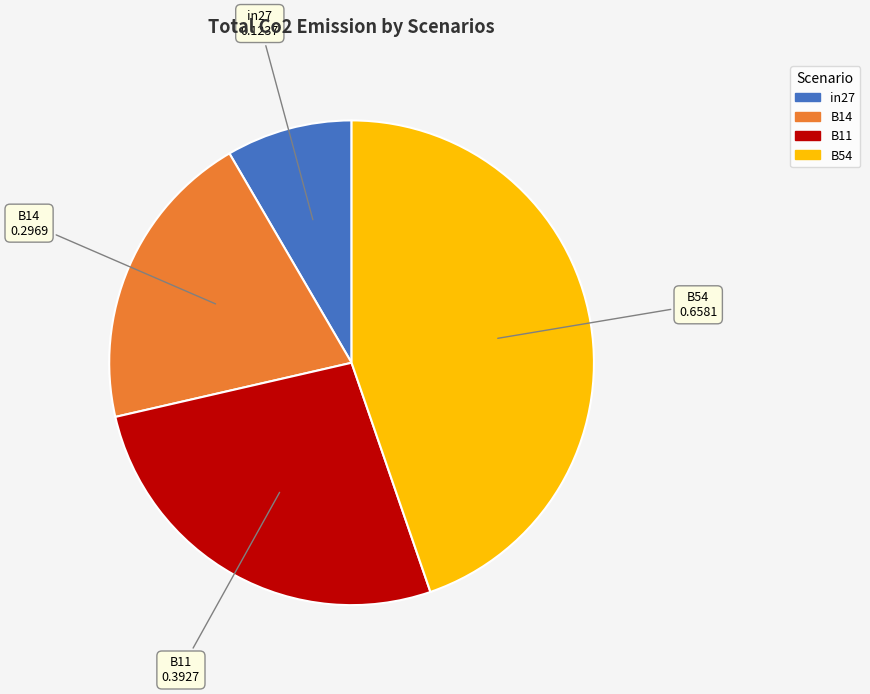

How many segments does this pie chart have?

4